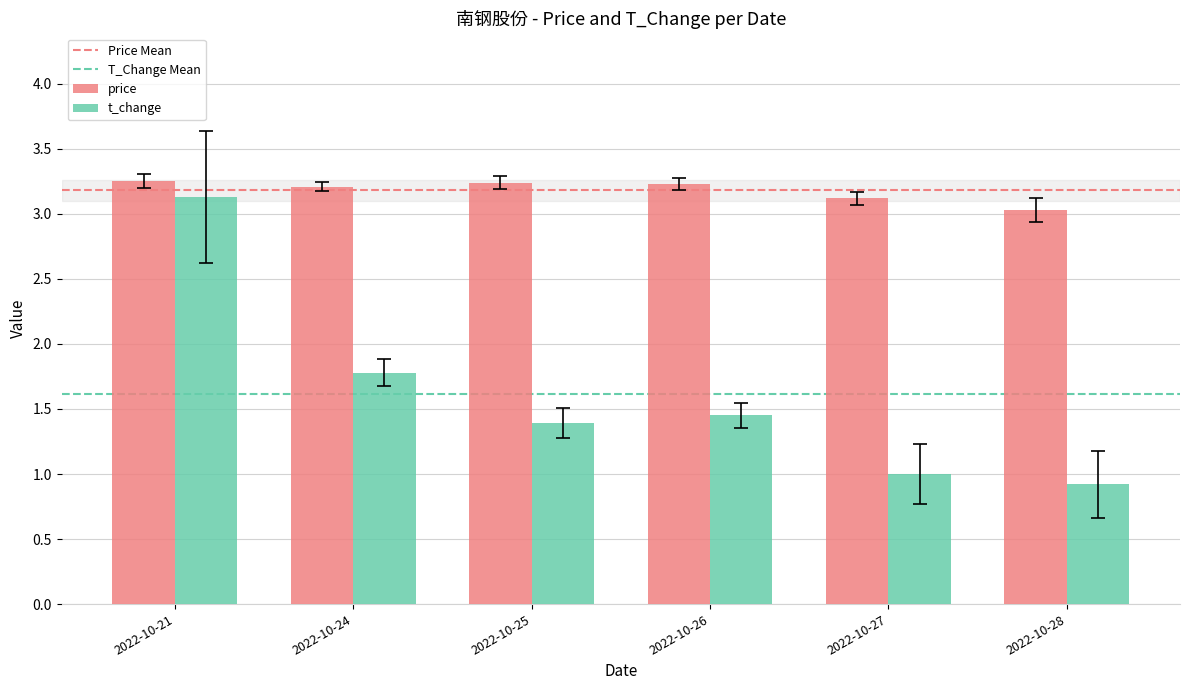

Is it true that t_change equals 1.4 at 2022-10-25?

True